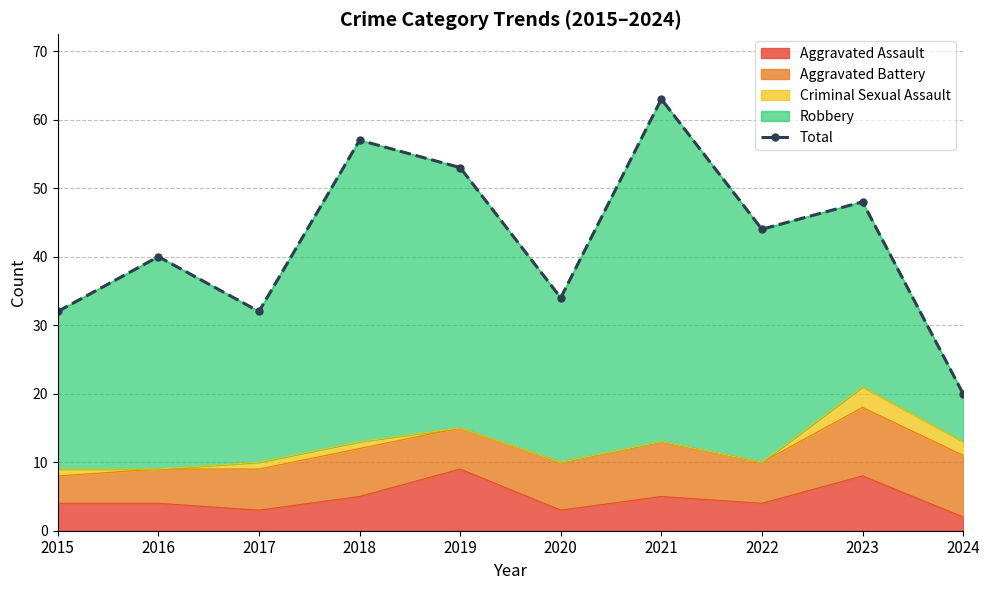

Reading right to left, transcribe all the data shown in this chart.

2024=20	2023=48	2022=44	2021=63	2020=34	2019=53	2018=57	2017=32	2016=40	2015=32